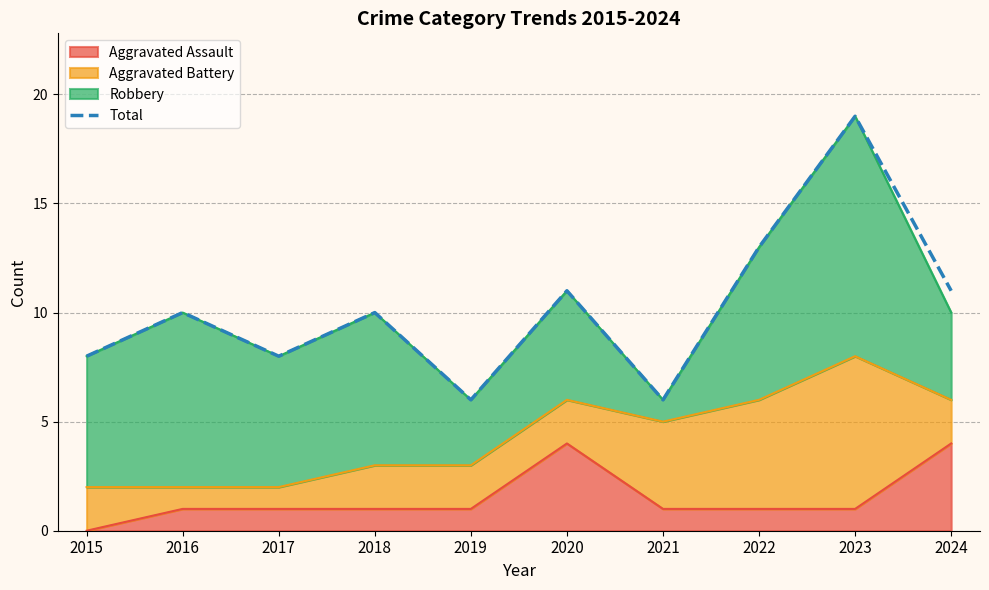

Reading left to right, extract all data points from this chart.

8	10	8	10	6	11	6	13	19	11